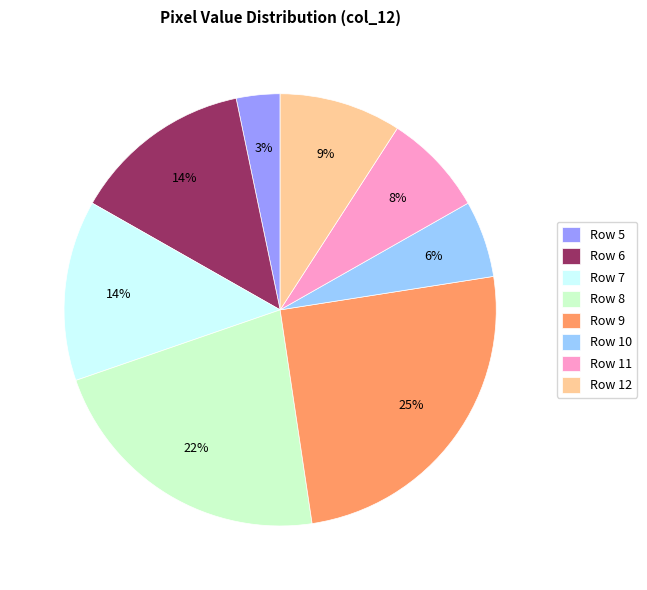

The Row 8 slice represents 13% of the pie. True or false?

False